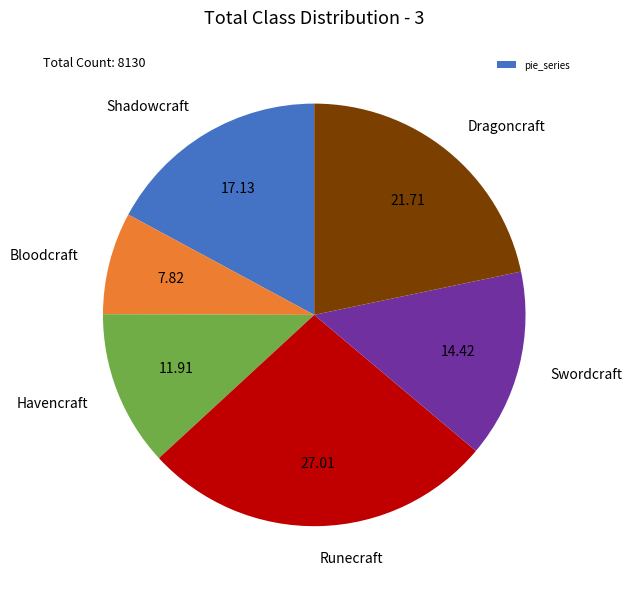

Does any single category account for the majority?

No